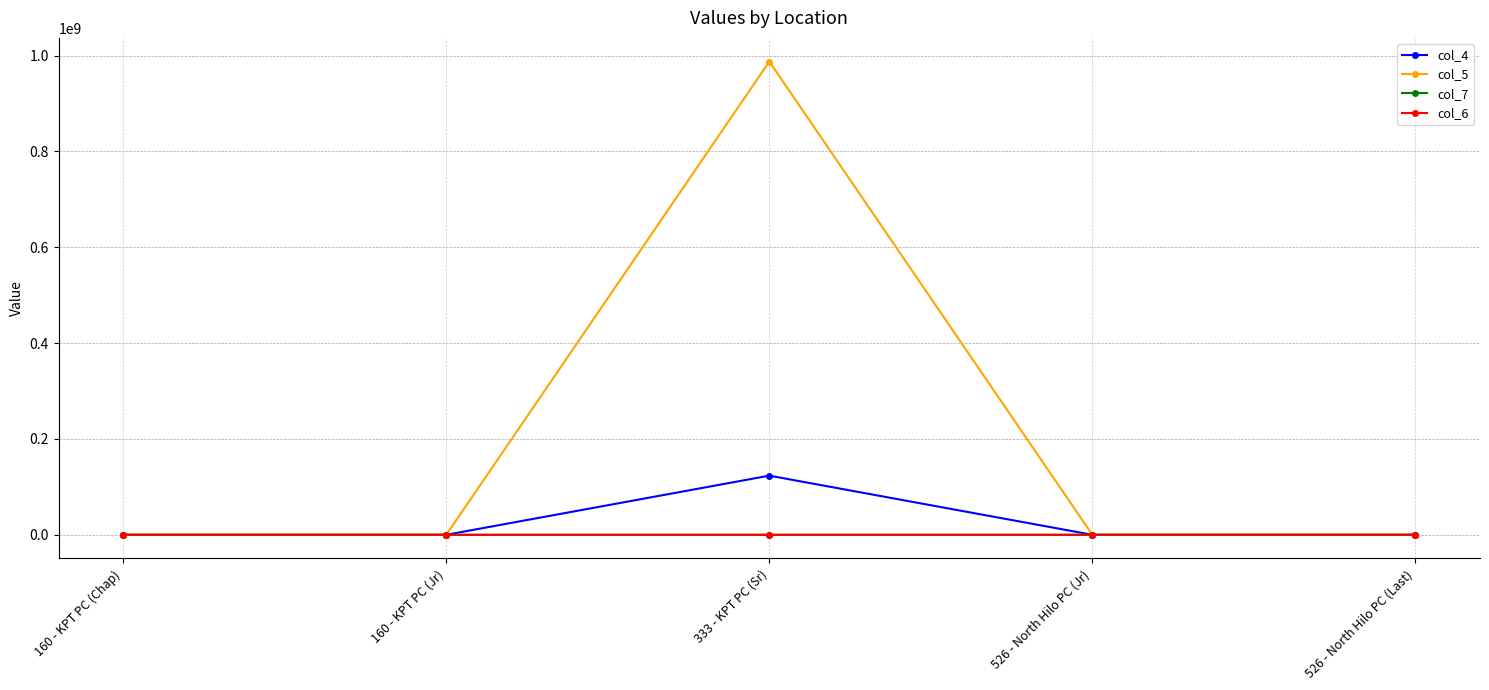

At which label does col_4 reach its peak?

333 - KPT PC (Sr)